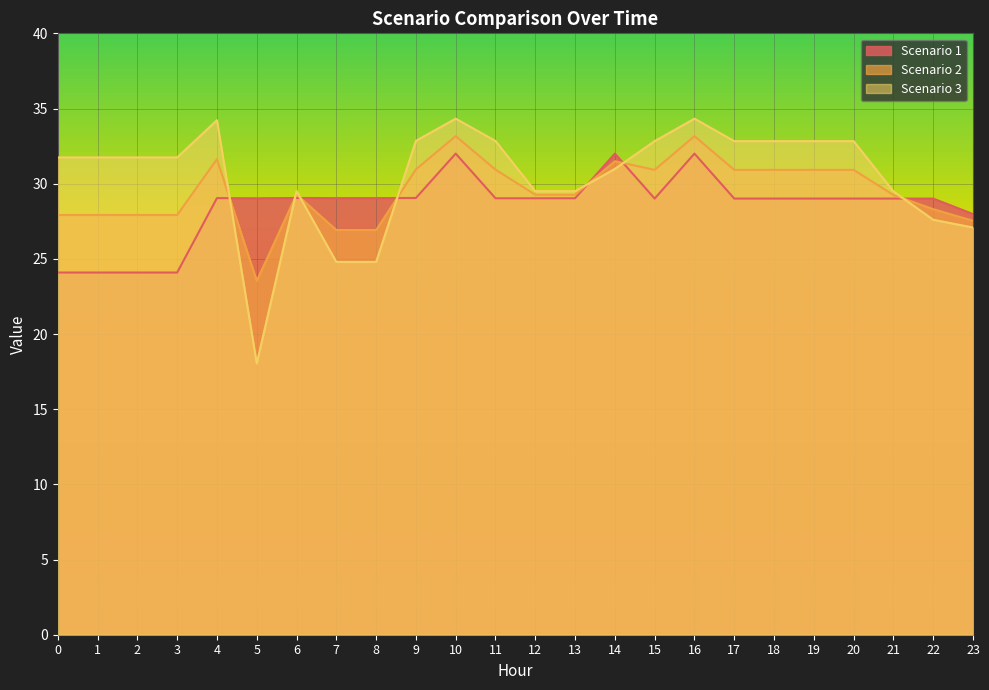

List the series in order of their overall mean, lowest first.

Scenario 1, Scenario 2, Scenario 3